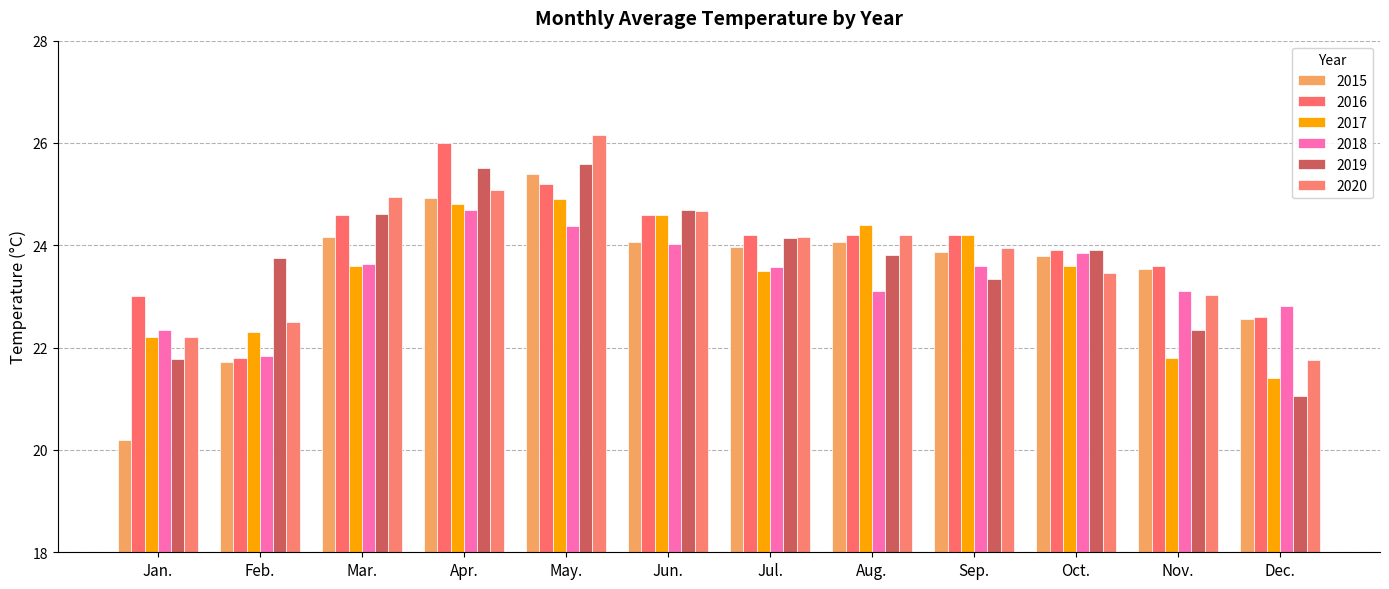

Rank the series at Dec. from highest to lowest value.

2018, 2016, 2015, 2020, 2017, 2019